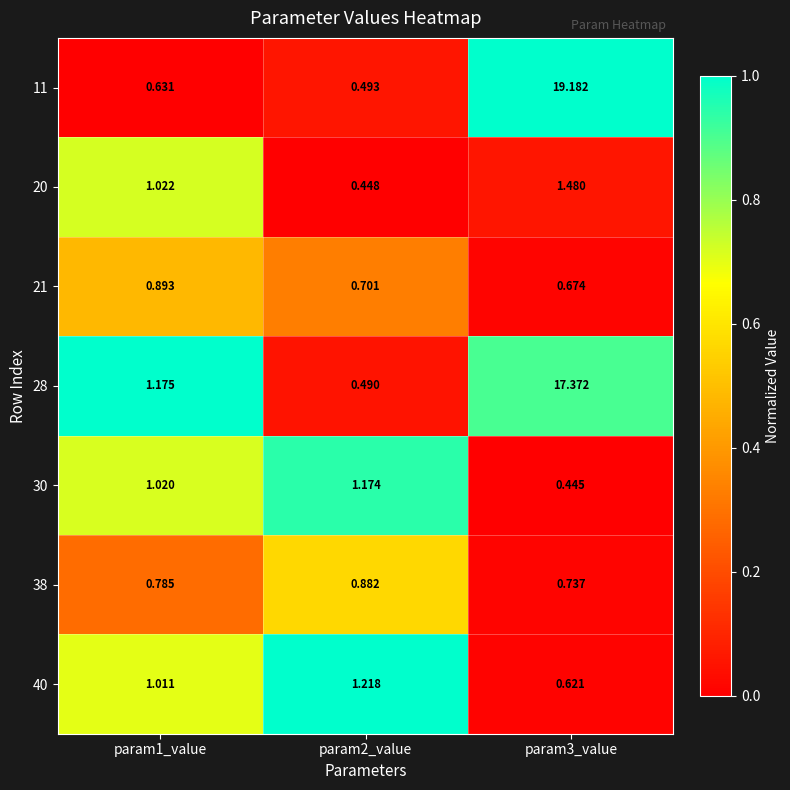

Is the value of 40 at param3_value greater than the value of 38 at param1_value?

No